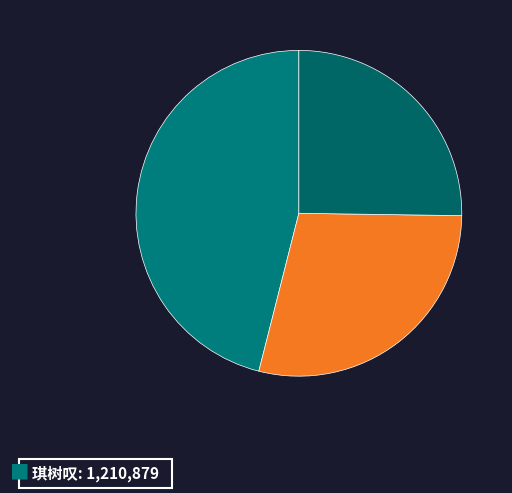

What is the largest slice in the pie chart?

琪树叹